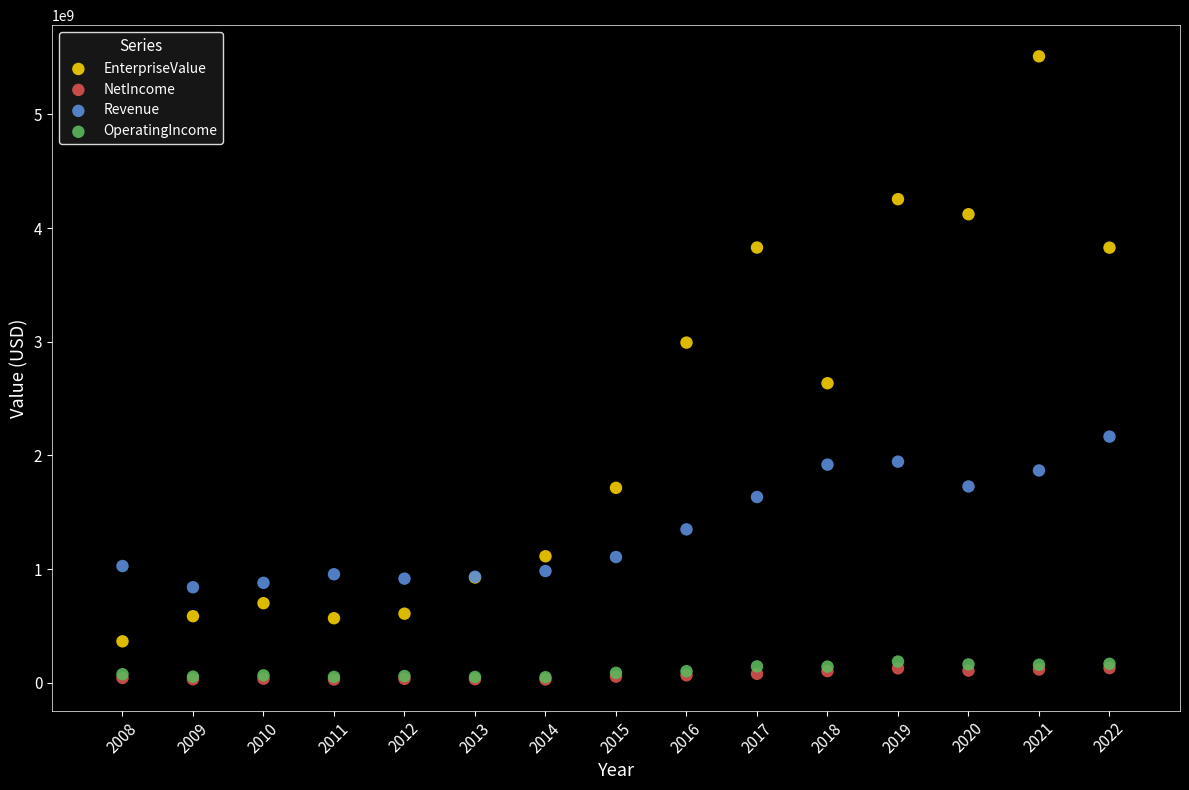

Which series reaches the maximum Y coordinate?

EnterpriseValue